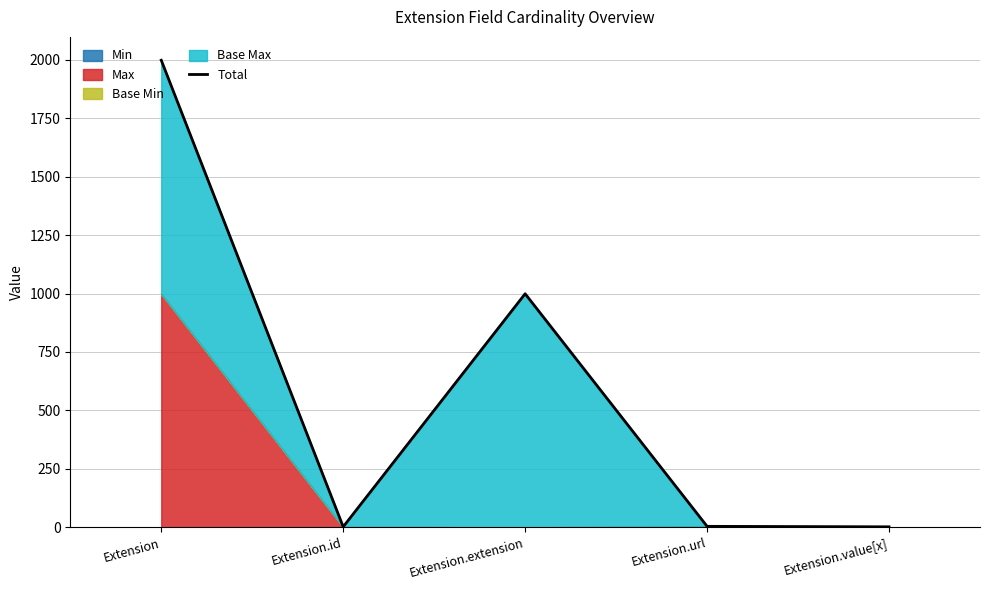

What is the label of the 2nd point from the left?

Extension.id